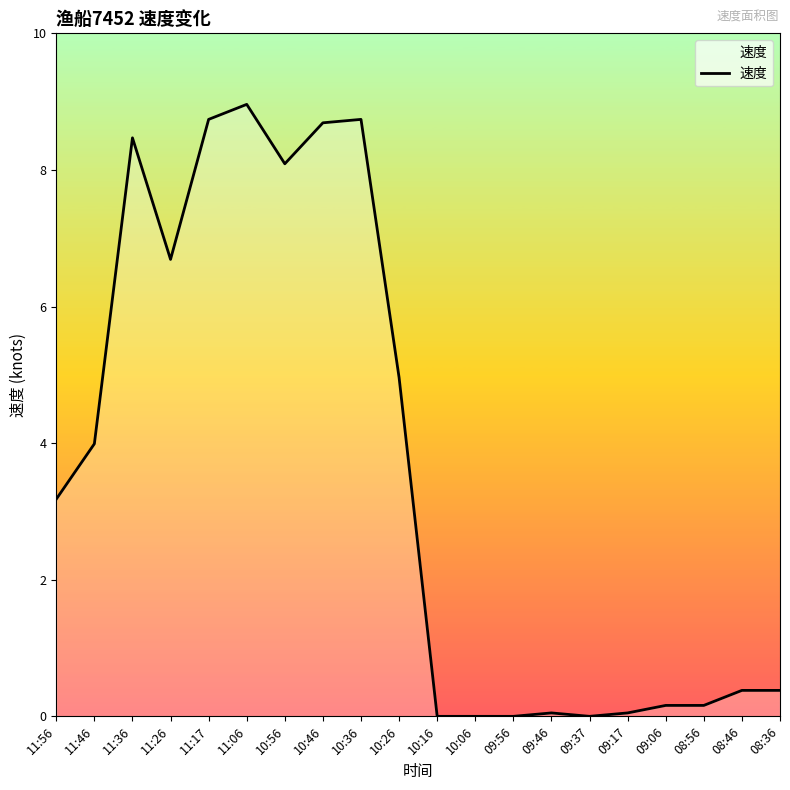

What is the greatest value displayed?

9.0